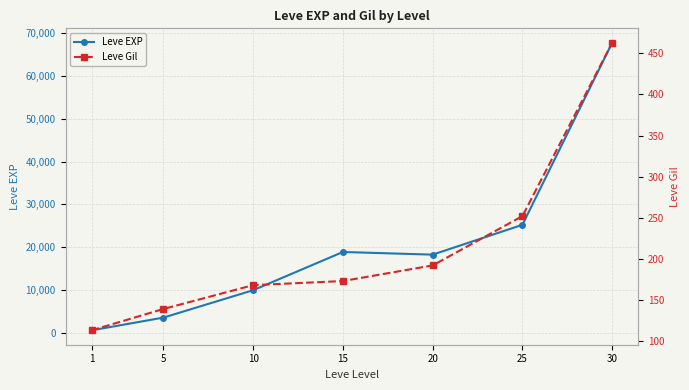

What is the total value across all series at 30?

68193